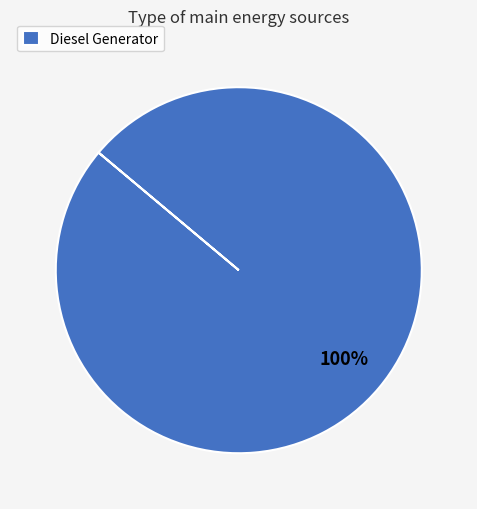

Does Diesel Generator account for over 50% of the chart?

Yes